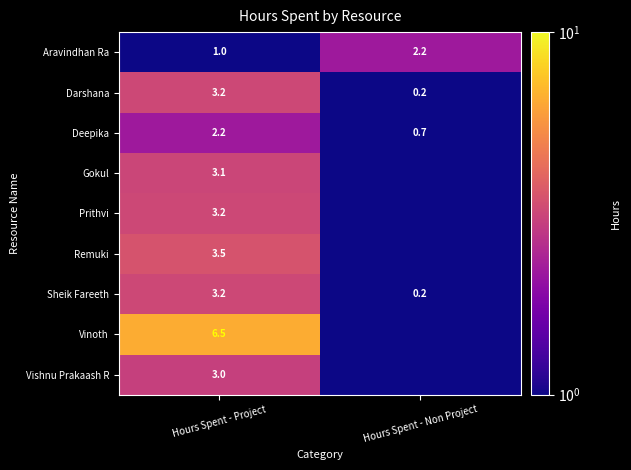

At which label does Darshana first exceed 3?

Hours Spent - Project